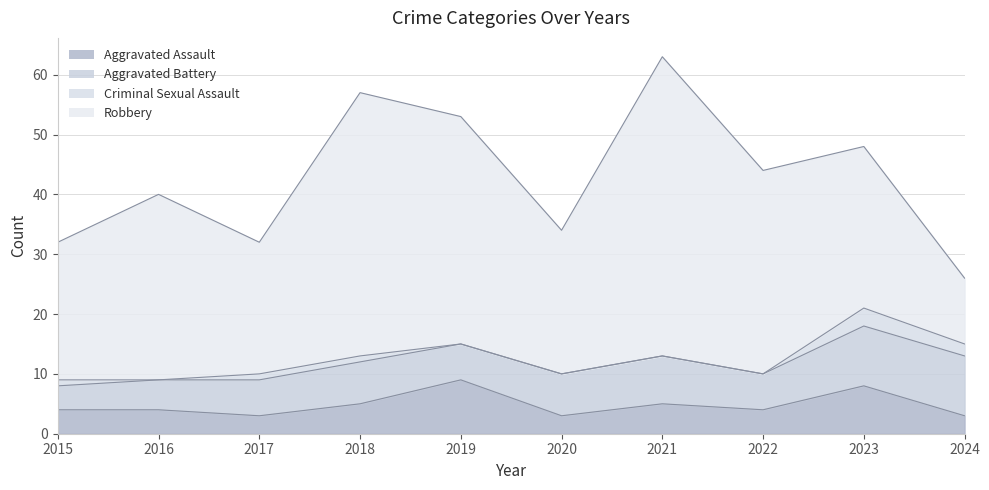

How many data points in Aggravated Assault are above 4?

4